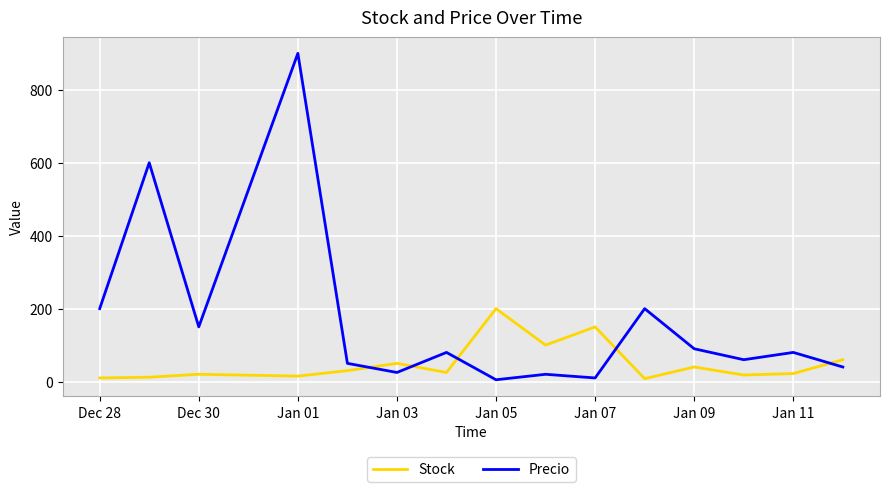

Which series has the widest spread of values?

Precio